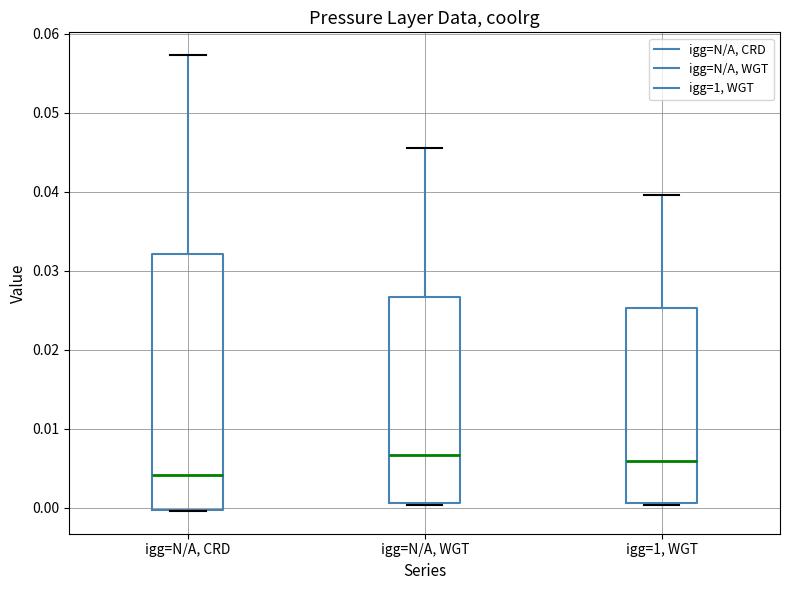

Which box's median line is the lowest?

igg=N/A, CRD